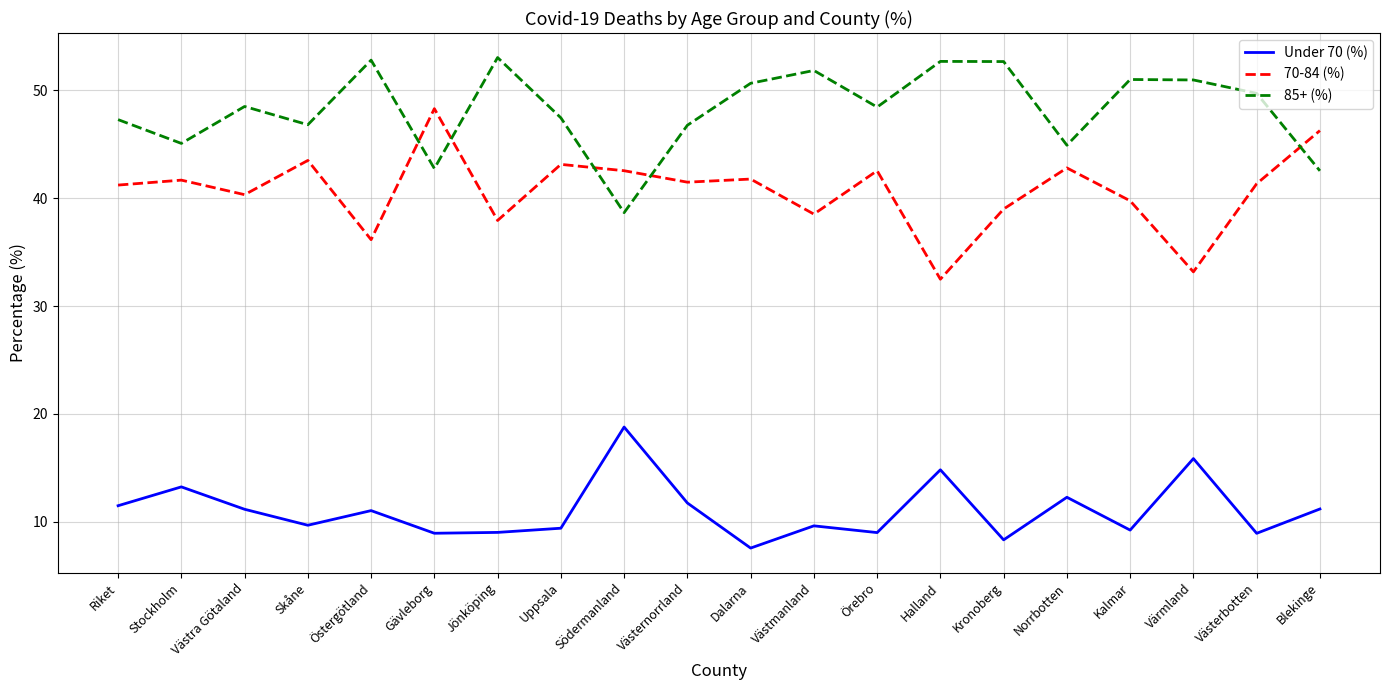

What is the minimum value shown in the chart?

7.6